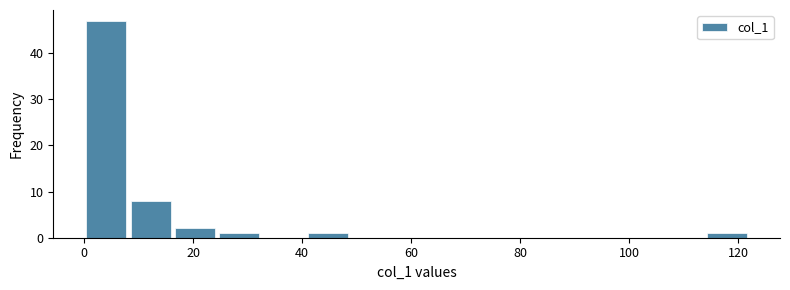

Which range on the x-axis has the tallest bar?

0 to 8